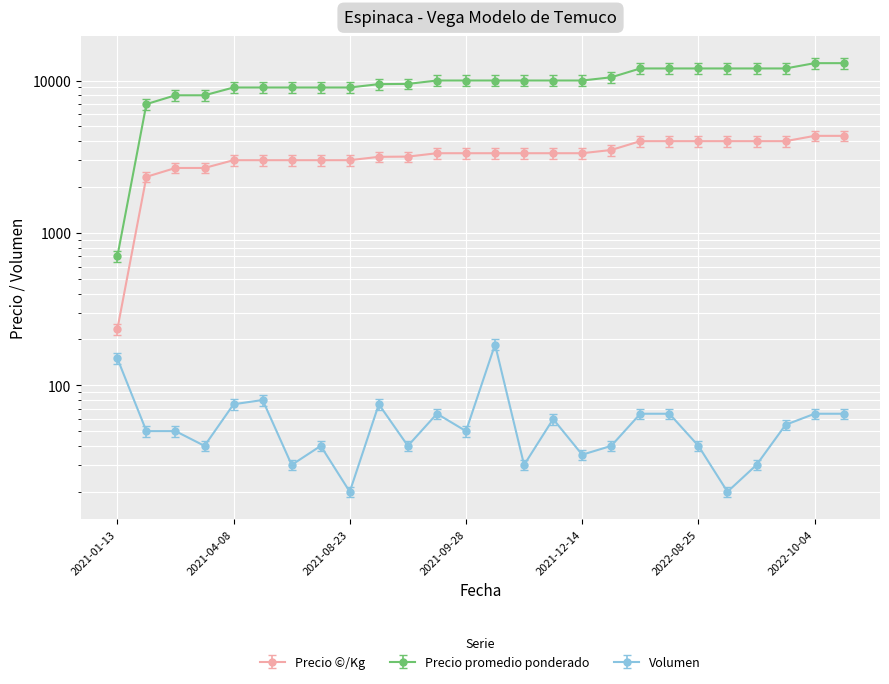

True or false: Volumen has more than 2 interior local peaks.

True